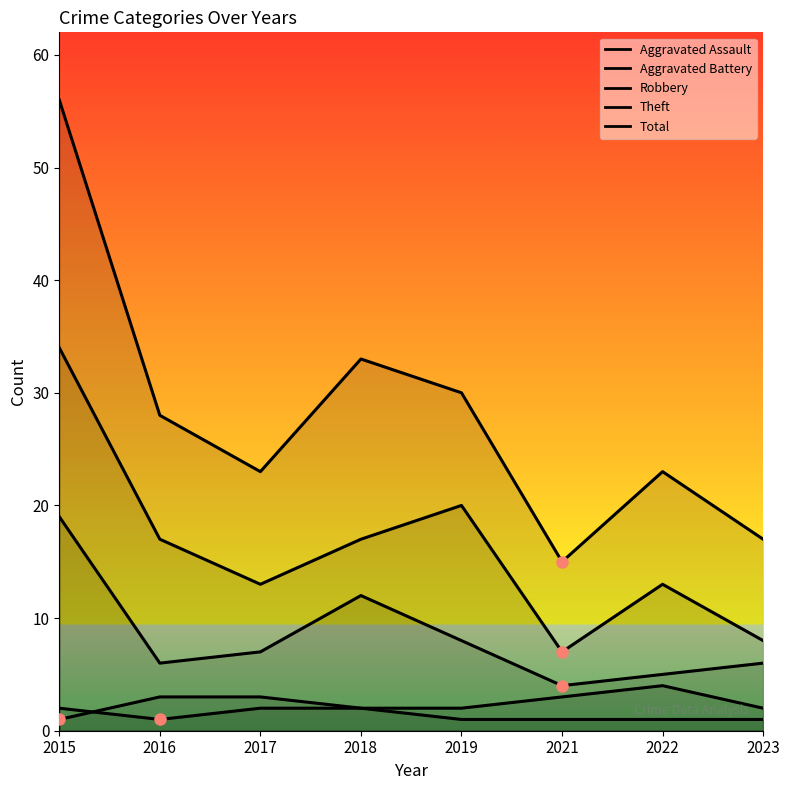

How many Theft values are between 13 and 20?

5